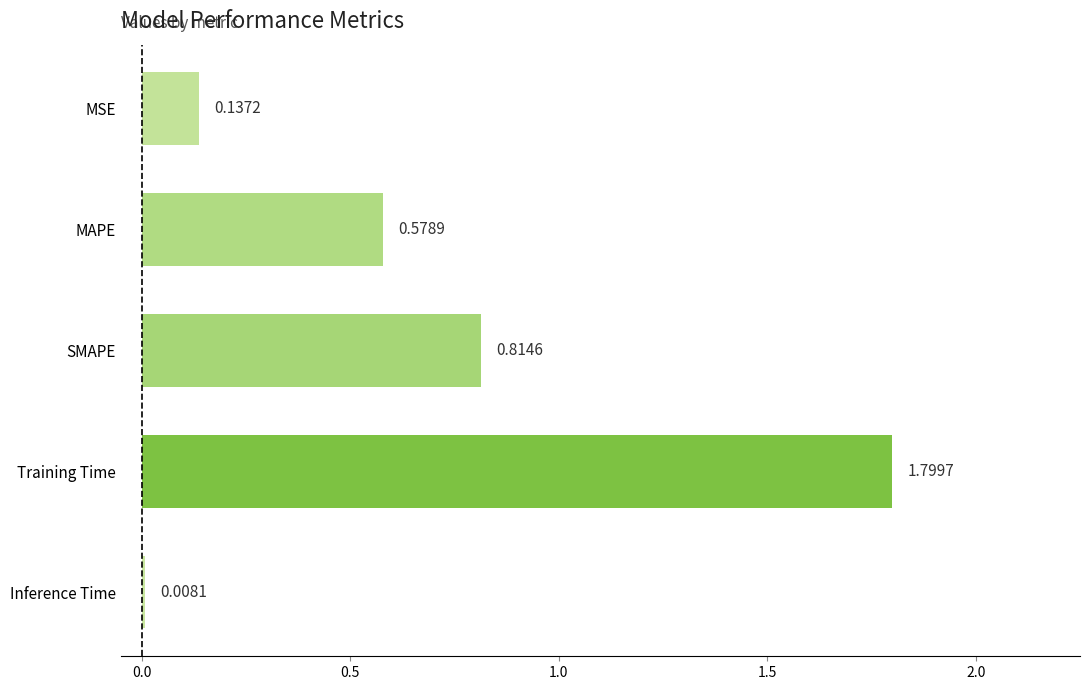

What is the difference between the maximum and minimum values?

1.8